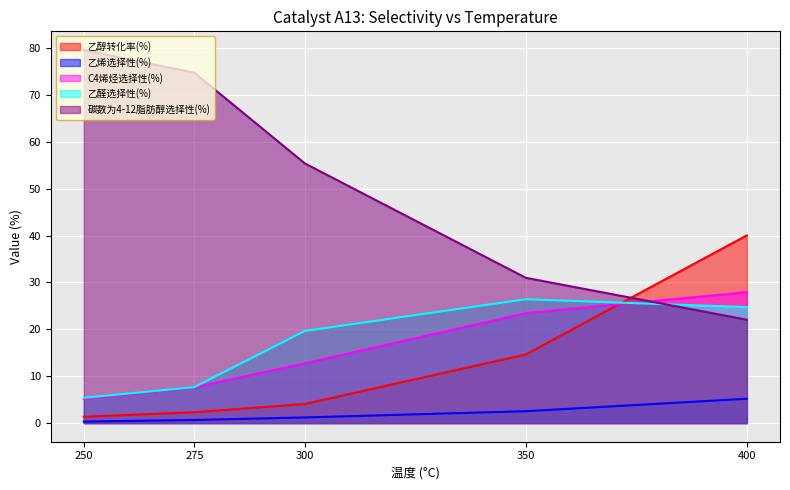

Reading right to left, extract all data points from this chart.

乙醇转化率(%): 40.0	14.6	4.1	2.3	1.3
乙烯选择性(%): 5.2	2.5	1.2	0.7	0.3
C4烯烃选择性(%): 27.9	23.5	12.7	7.6	5.2
乙醛选择性(%): 24.7	26.4	19.6	7.7	5.4
碳数为4-12脂肪醇选择性(%): 22.1	31.0	55.4	74.7	79.6